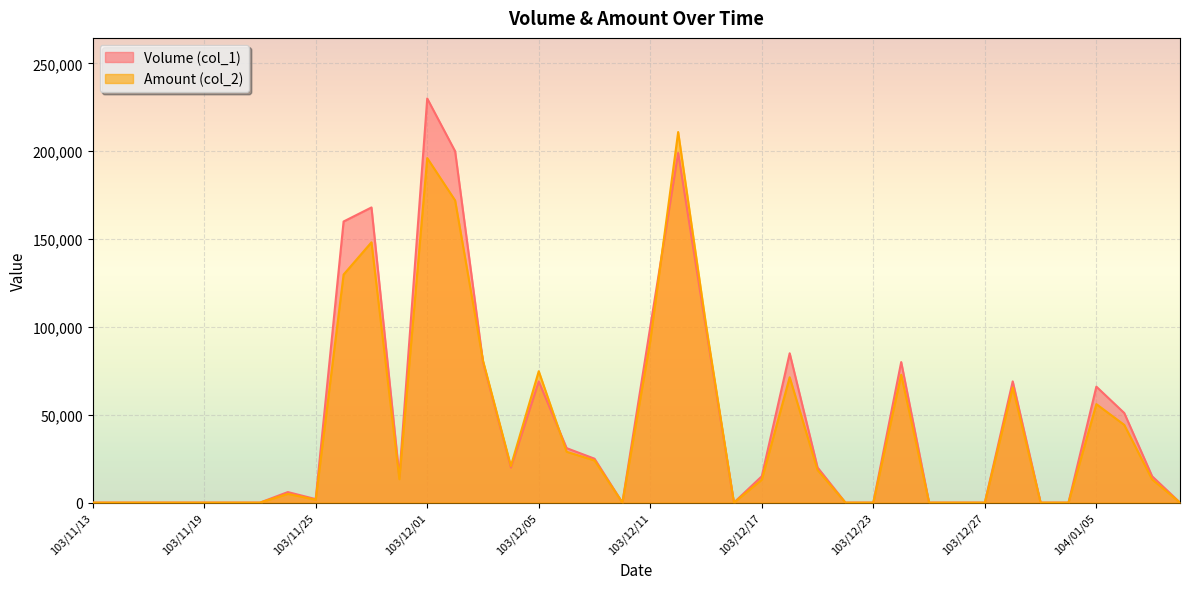

Reading right to left, extract all data points from this chart.

Volume (col_1): 0	15000	51000	66000	0	0	69000	0	0	0	80000	0	0	20000	85000	15000	0	99000	199000	100000	0	25000	31000	69000	20000	80000	200000	230000	15000	168000	160000	2000	6000	0	0	0	0	0	0	0
Amount (col_2): 0	13200	44250	56050	0	0	65550	0	0	0	72800	0	0	18500	71350	13050	0	100980	210910	92000	0	24000	28930	74780	20800	80800	172000	196100	13350	148160	129800	1660	4980	0	0	0	0	0	0	0